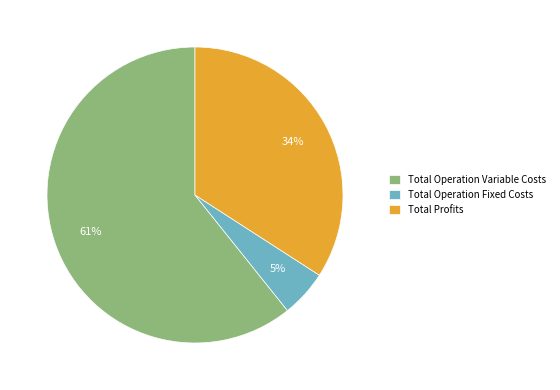

Which category has the biggest portion of the pie?

Total Operation Variable Costs